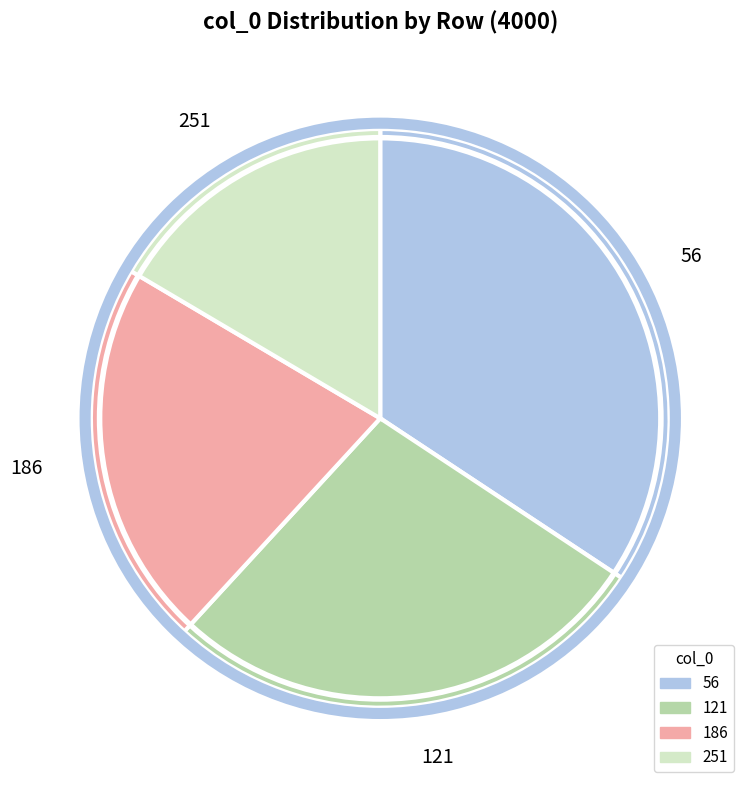

Rank the categories by value from lowest to highest.

251, 186, 121, 56